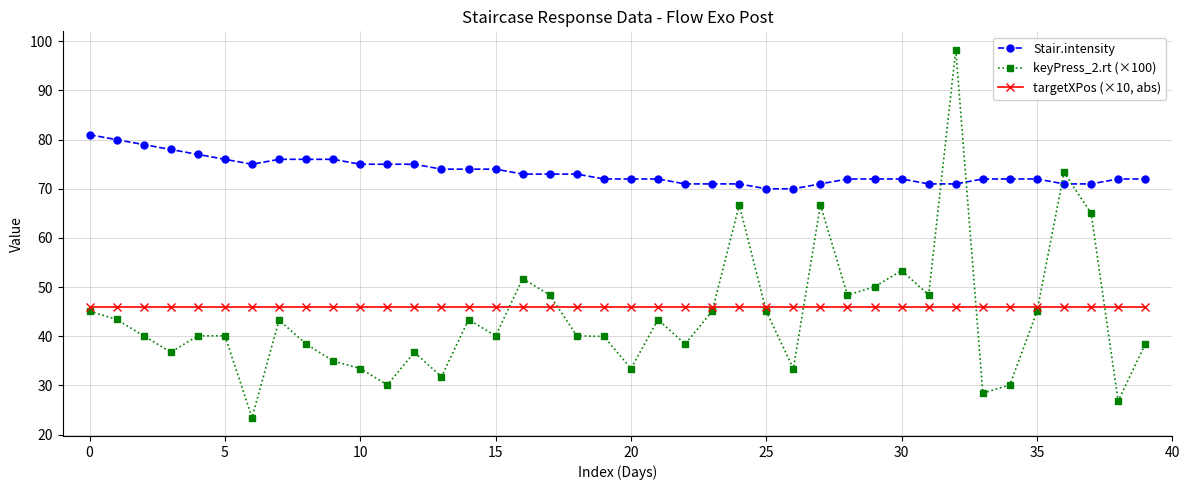

True or false: keyPress_2.rt (×100) and Stair.intensity cross at least once.

True